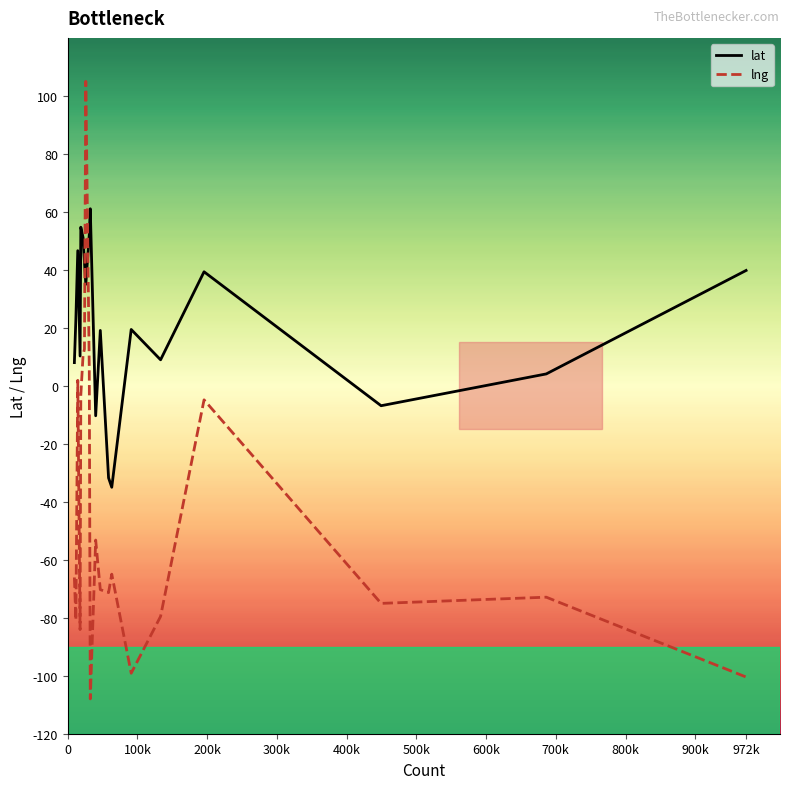

How many distinct data groups are displayed?

2